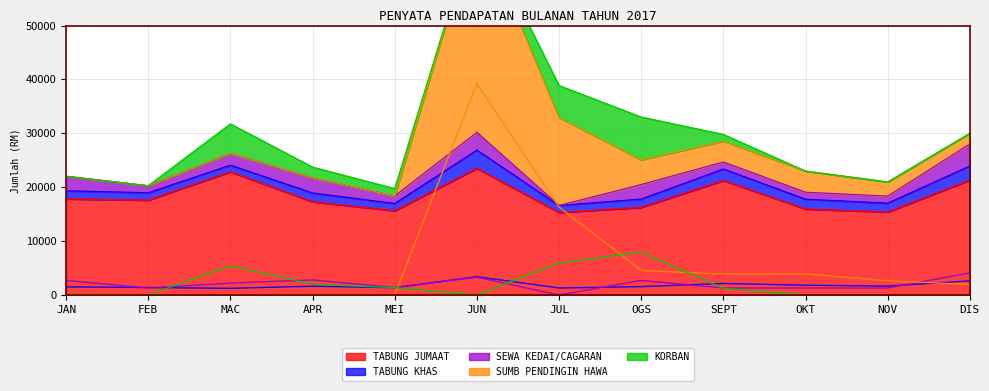

How many lines are shown in the chart?

5